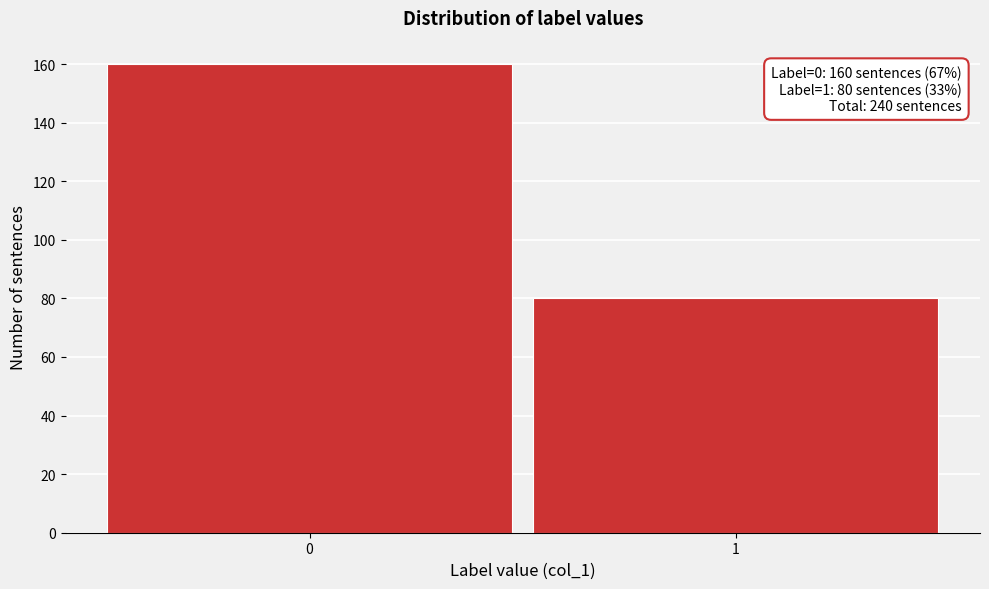

Reading right to left, what are all the values shown in this chart?

1=80	0=160